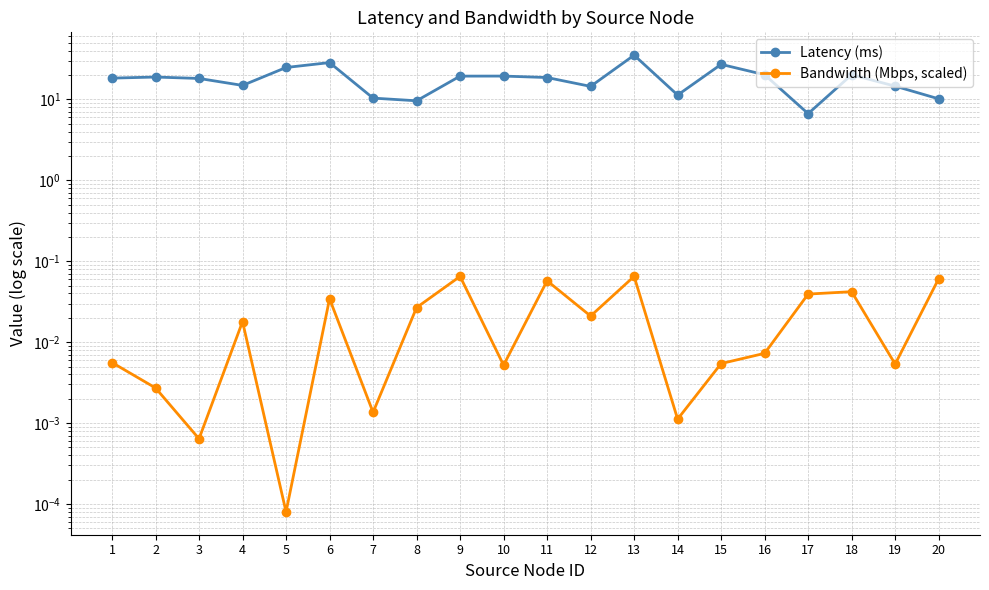

Does the chart have visible grid lines?

Yes